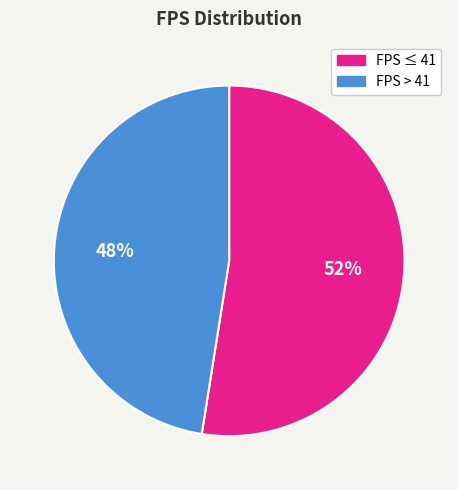

What is the largest slice in the pie chart?

FPS ≤ 41